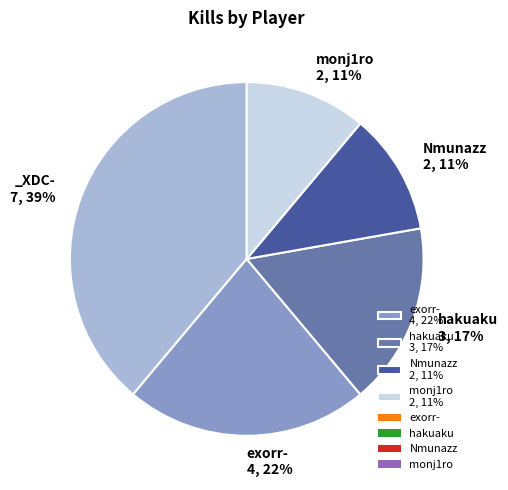

To the nearest percent, what is the average slice percentage?

20%